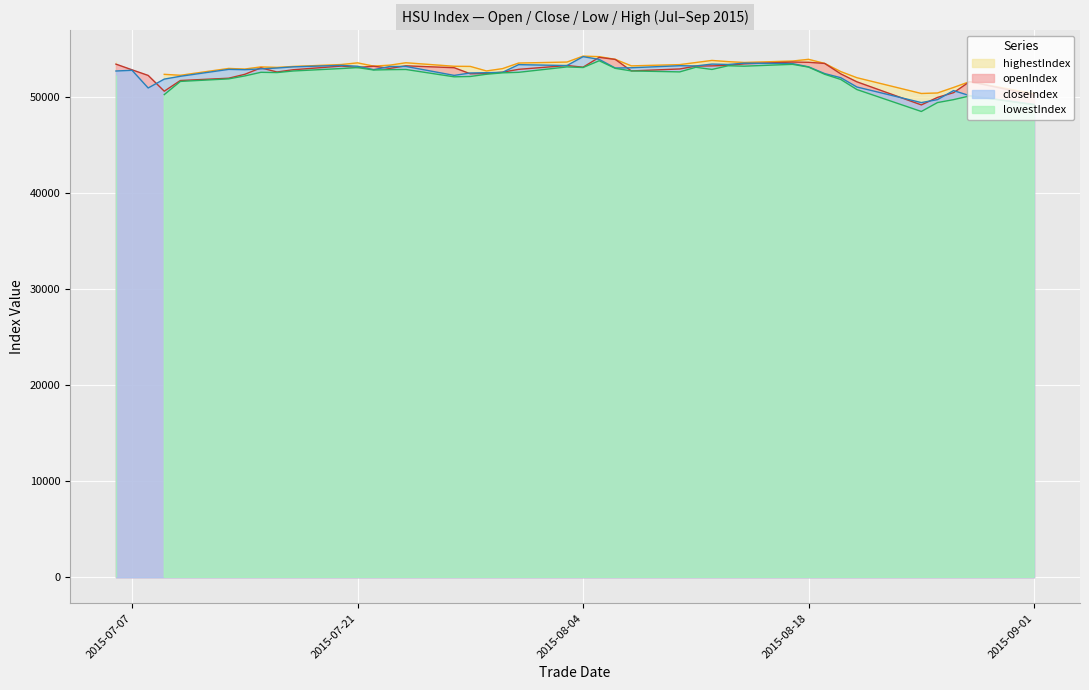

True or false: closeIndex and openIndex cross at least once.

True